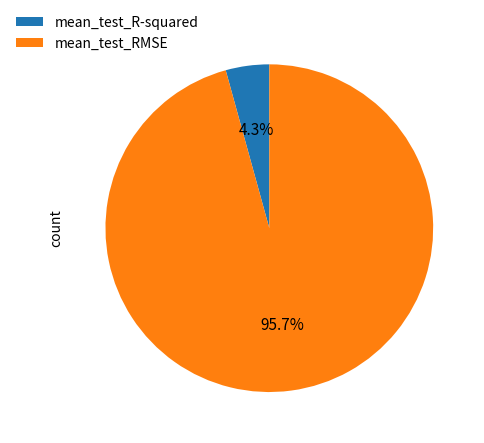

Between mean_test_R-squared and mean_test_RMSE, which is larger?

mean_test_RMSE